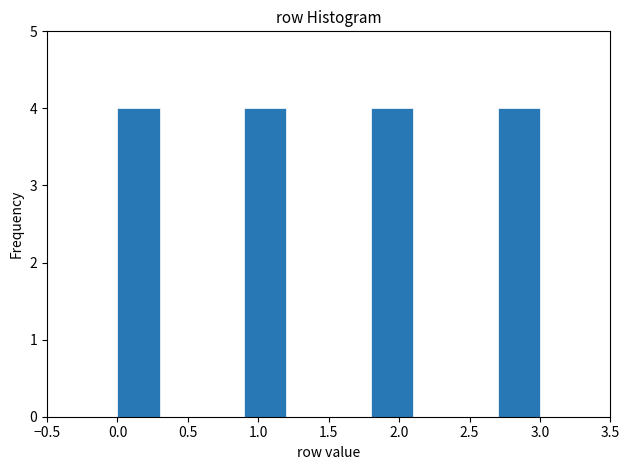

Reading left to right, list every bar in this chart as the range it spans on the x-axis followed by its height. The values are not printed on the chart, so give them approximately, as read against the axis.

0.0 to 0.3: 4
0.3 to 0.6: 0
0.6 to 0.9: 0
0.9 to 1.2: 4
1.2 to 1.5: 0
1.5 to 1.8: 0
1.8 to 2.1: 4
2.1 to 2.4: 0
2.4 to 2.7: 0
2.7 to 3.0: 4